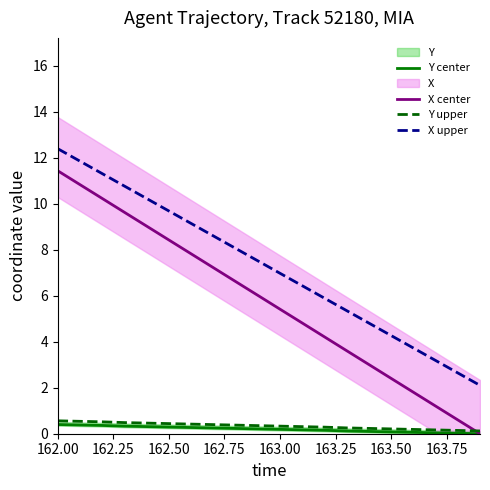

What is the maximum value for X upper?

12.4